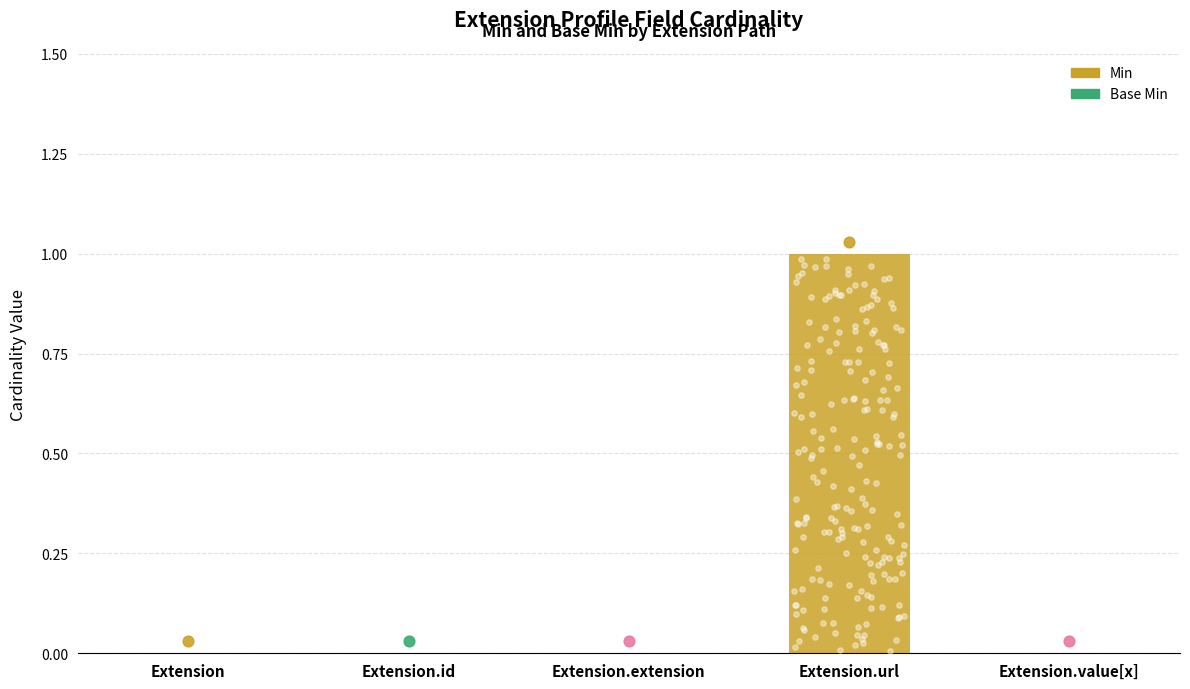

Between Extension.url and Extension.id, which is larger?

Extension.url